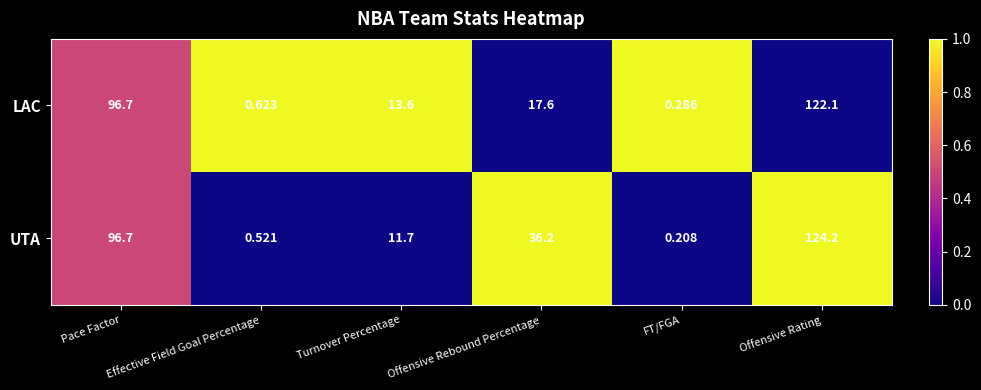

What is the total value across all series at Offensive Rebound Percentage?

53.8